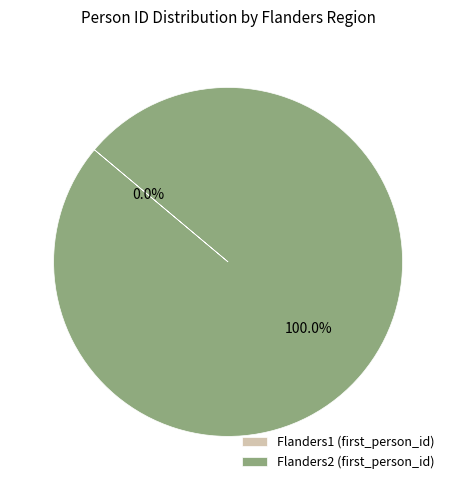

To the nearest percent, what is the combined percentage of Flanders1 and Flanders2?

100%